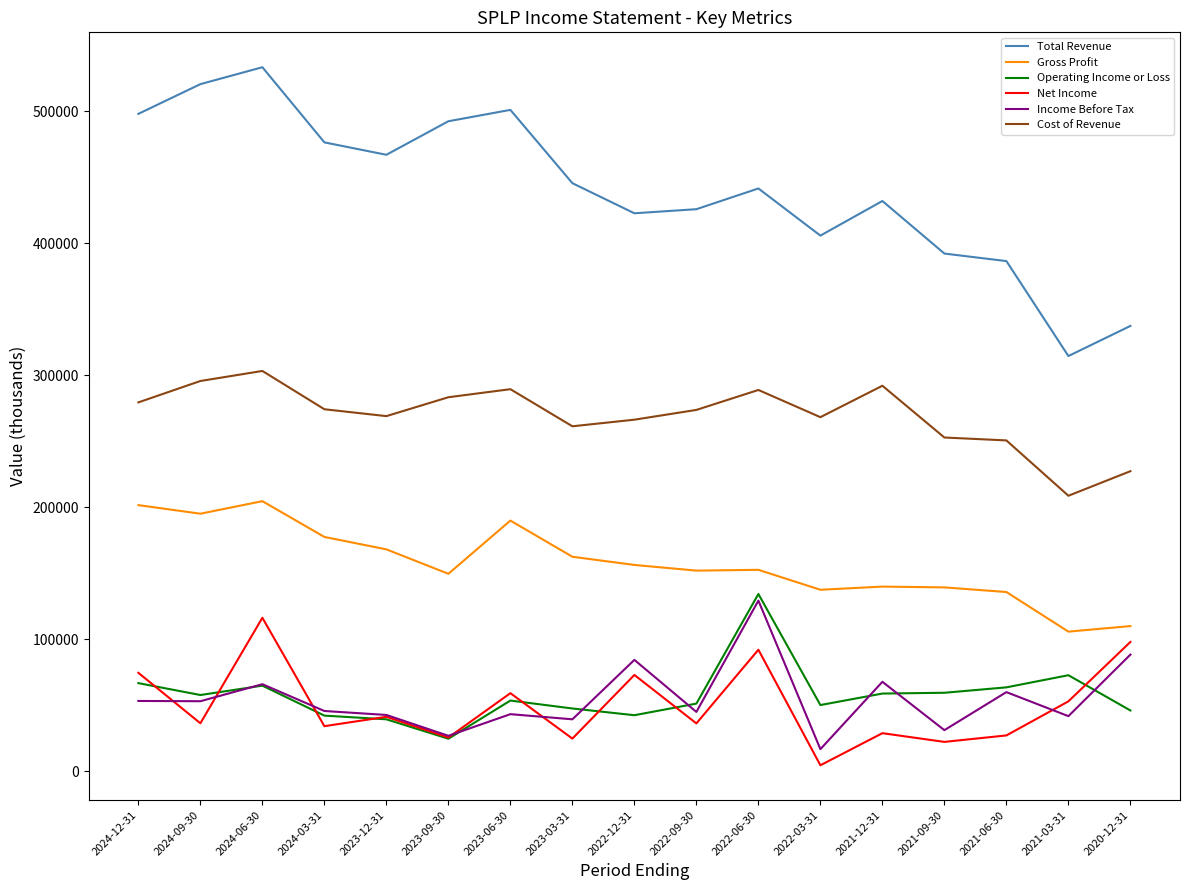

True or false: Cost of Revenue has more than 2 points higher than both neighbors.

True